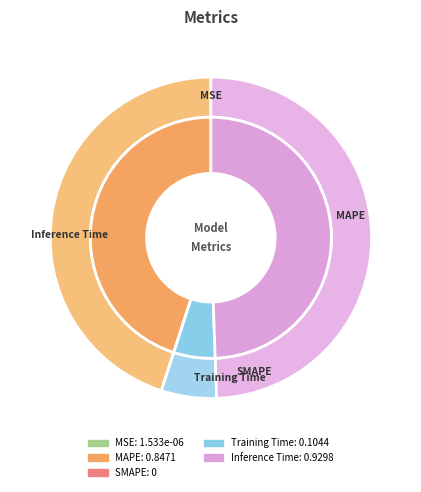

How many slices are in this pie chart?

5